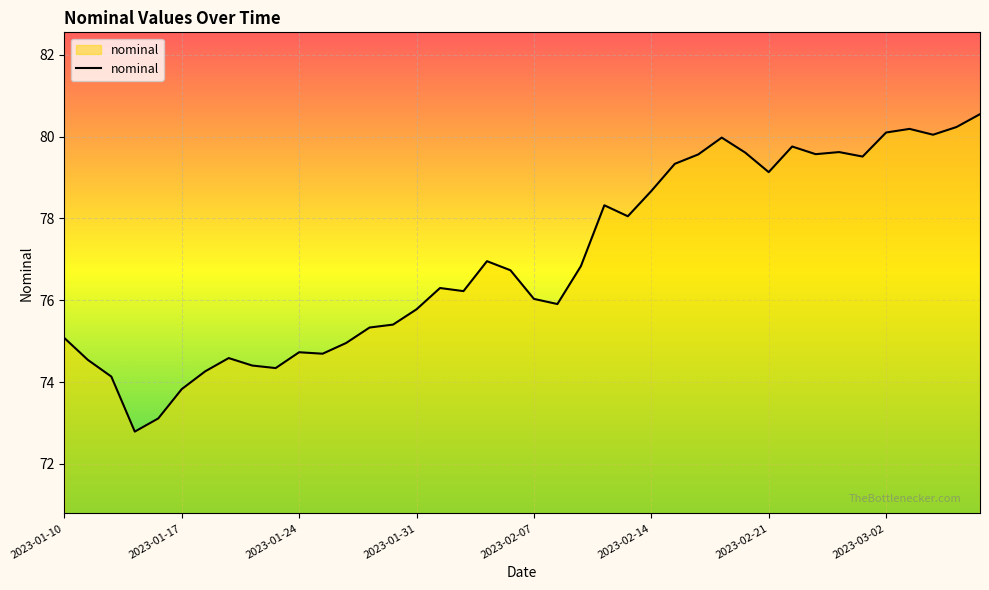

Is this an area chart (filled region under the line)?

No